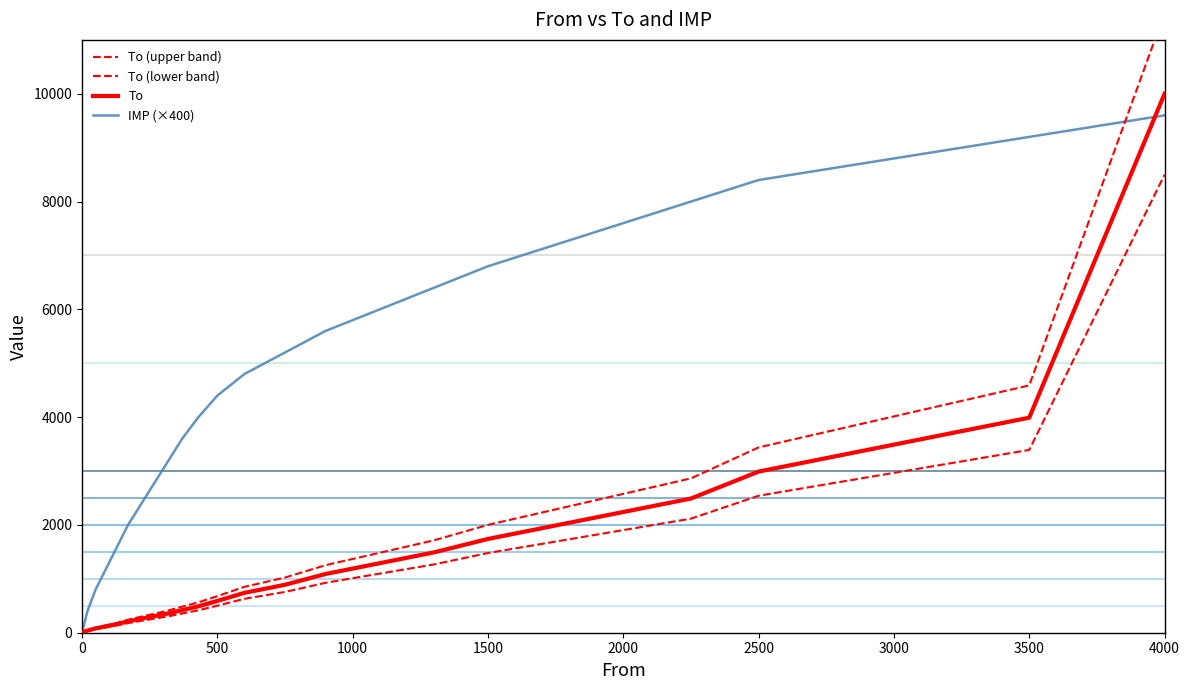

At how many categories does at least one series exceed 885?

22